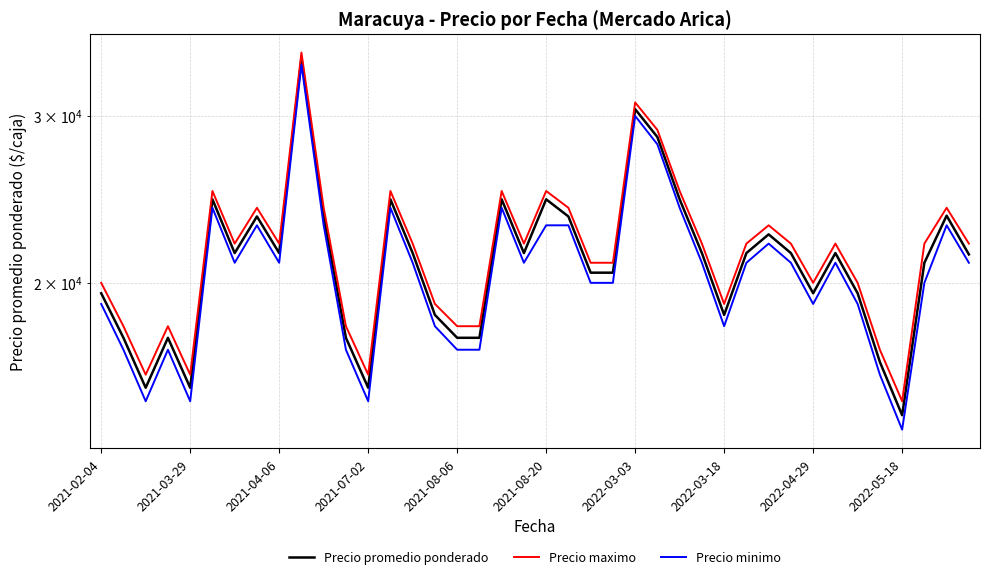

What value does the Precio minimo series have at 33, to the nearest 100?

21000